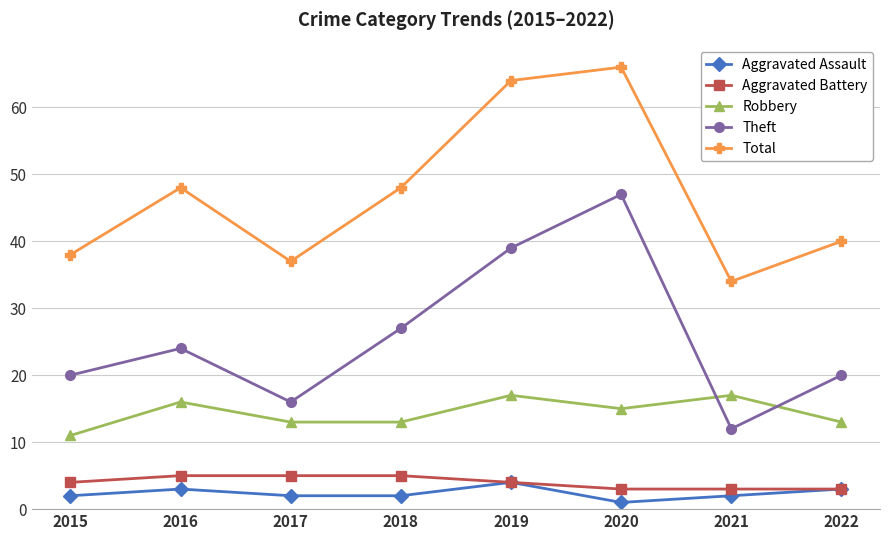

At 2018, list the series in order from smallest to largest.

Aggravated Assault, Aggravated Battery, Robbery, Theft, Total